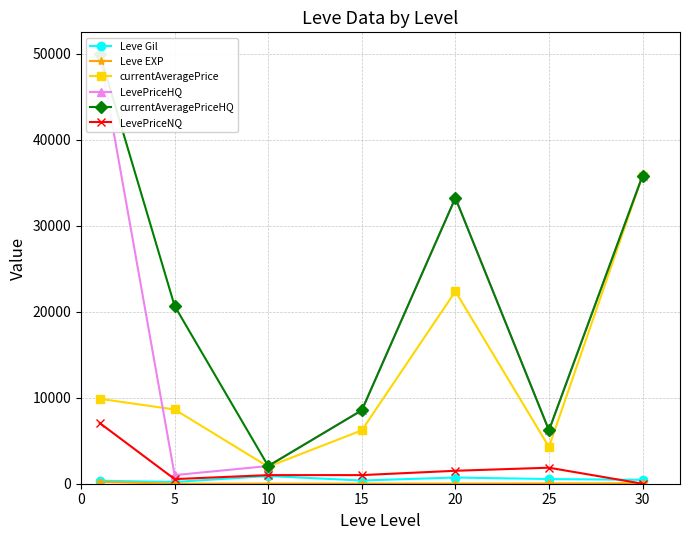

True or false: Leve Gil and currentAveragePrice cross at least once.

False